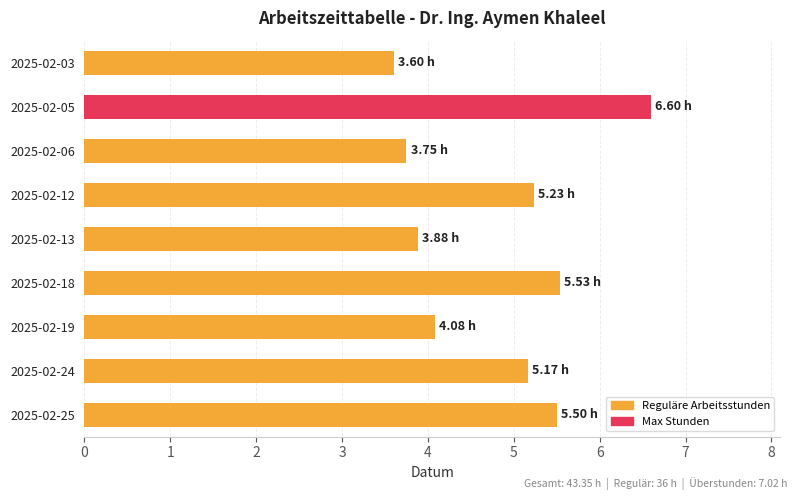

What is the sum of all values?

43.4